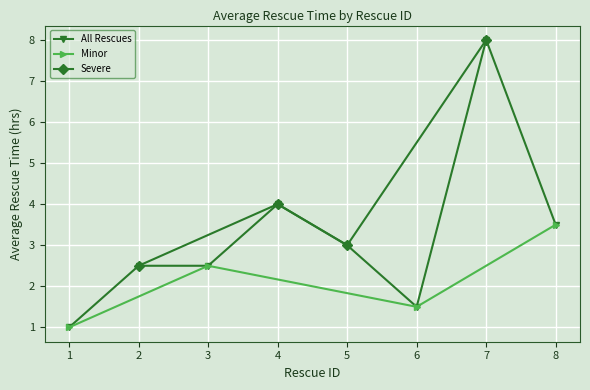

At which category does Minor reach its first local valley?

6